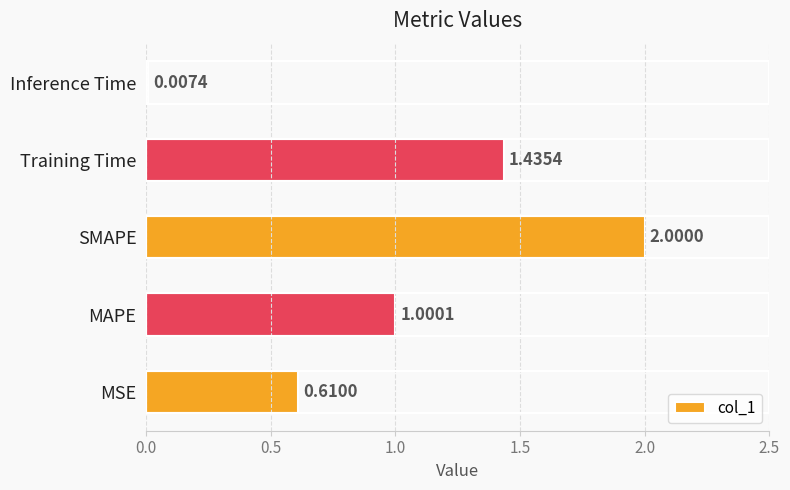

Which has a higher value, MSE or Training Time?

Training Time